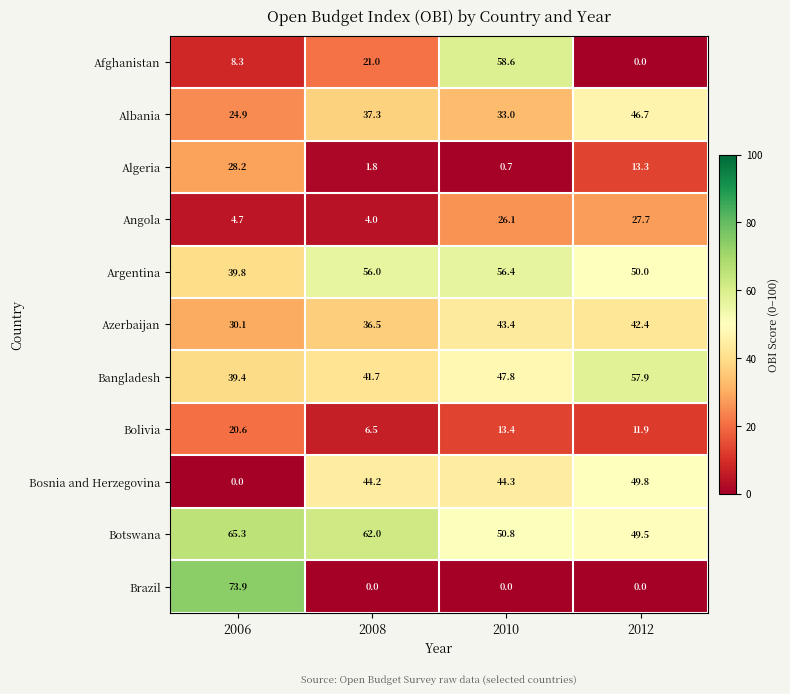

Rank the series at 2010 from lowest to highest value.

Brazil, Algeria, Bolivia, Angola, Albania, Azerbaijan, Bosnia and Herzegovina, Bangladesh, Botswana, Argentina, Afghanistan